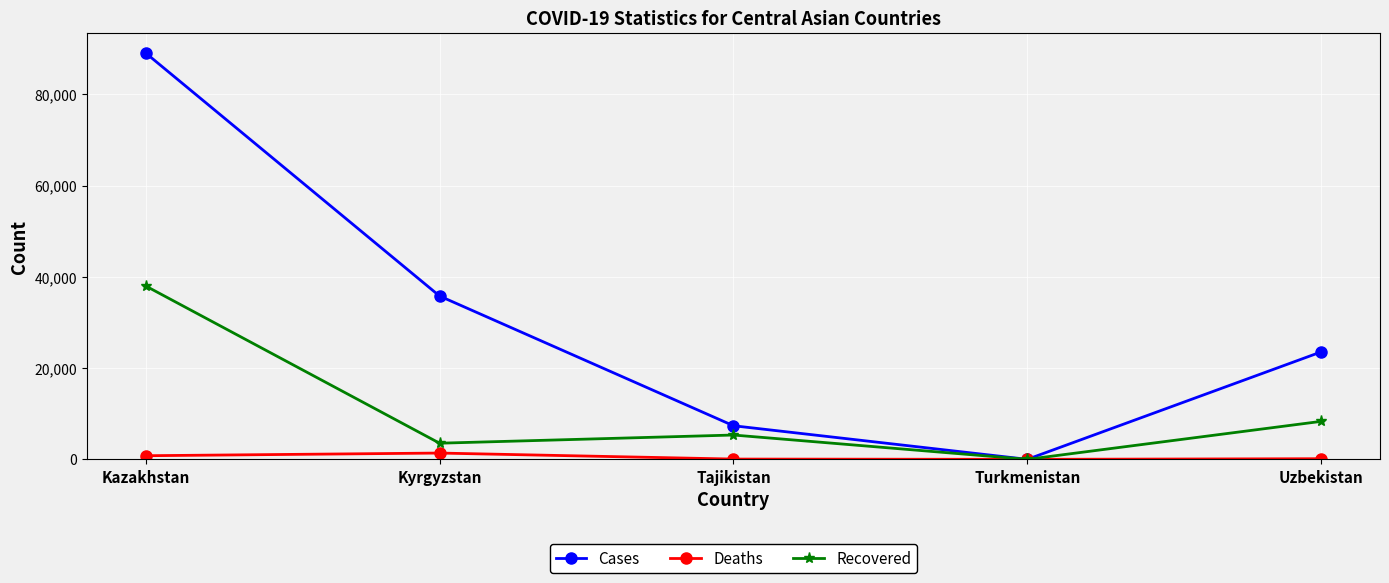

Is this an area chart (filled region under the line)?

No